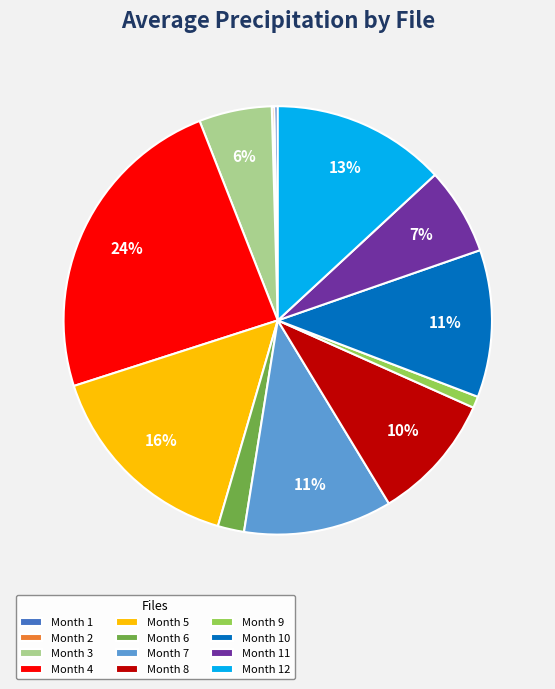

To the nearest percent, what is the average slice percentage?

8%